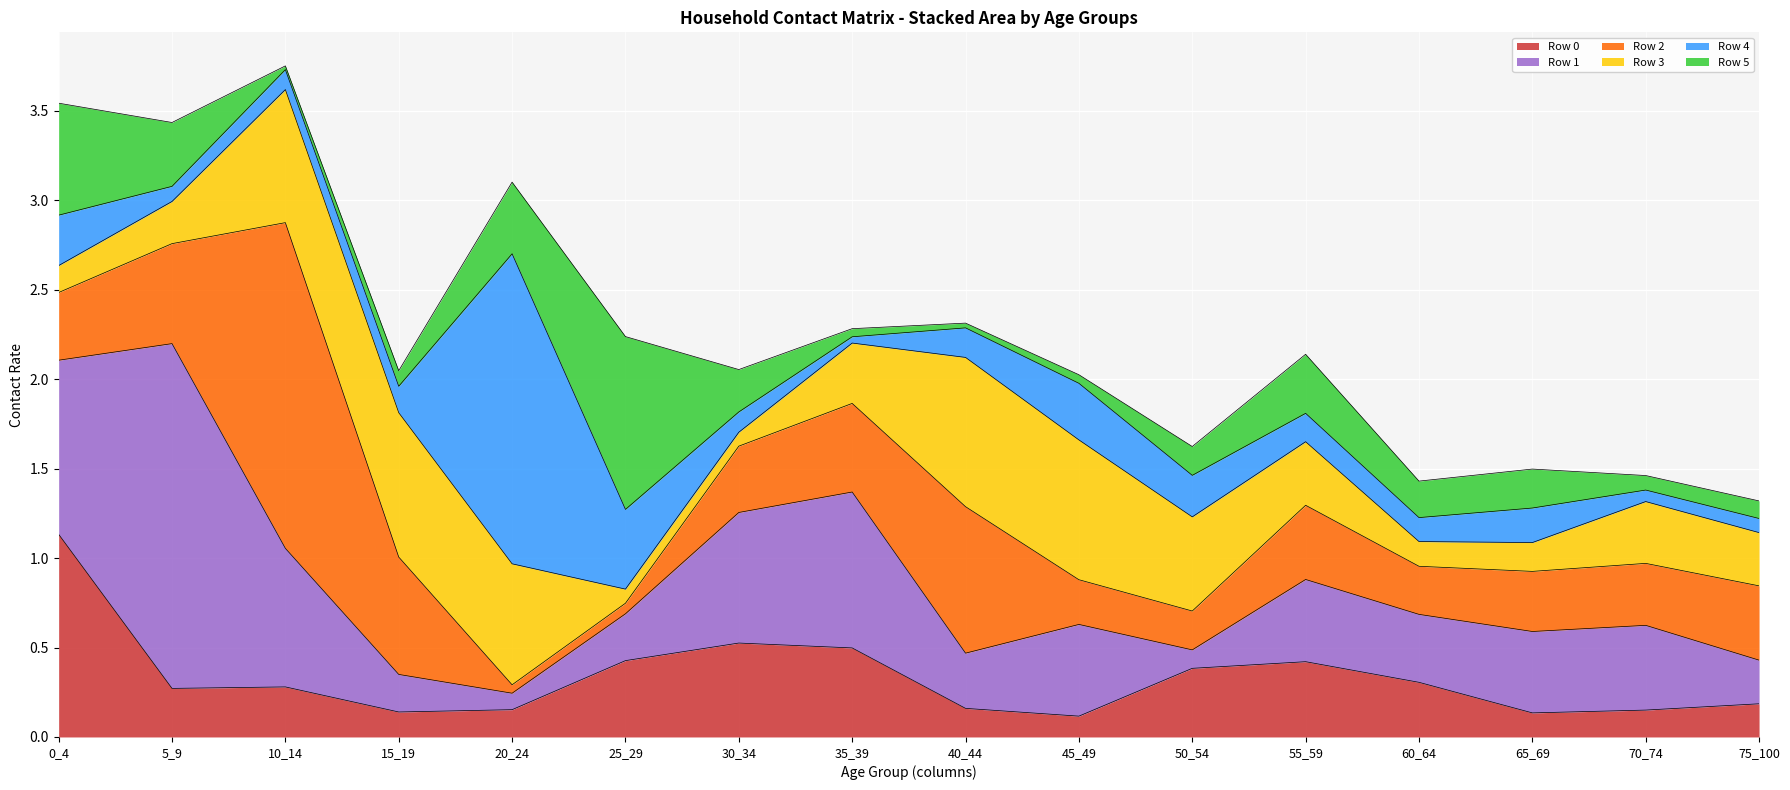

Is it true that Row 1 equals 0.2 at 60_64?

False